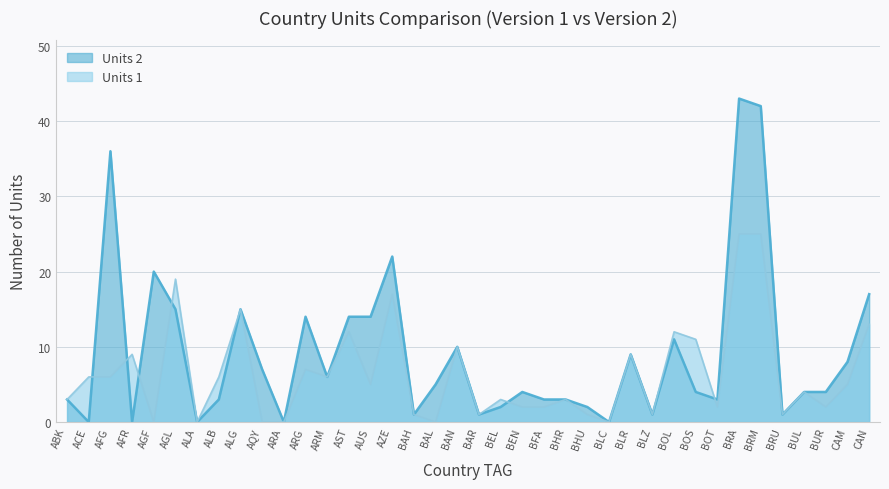

What is the difference between the maximum and minimum values in the Units 2 series?

43